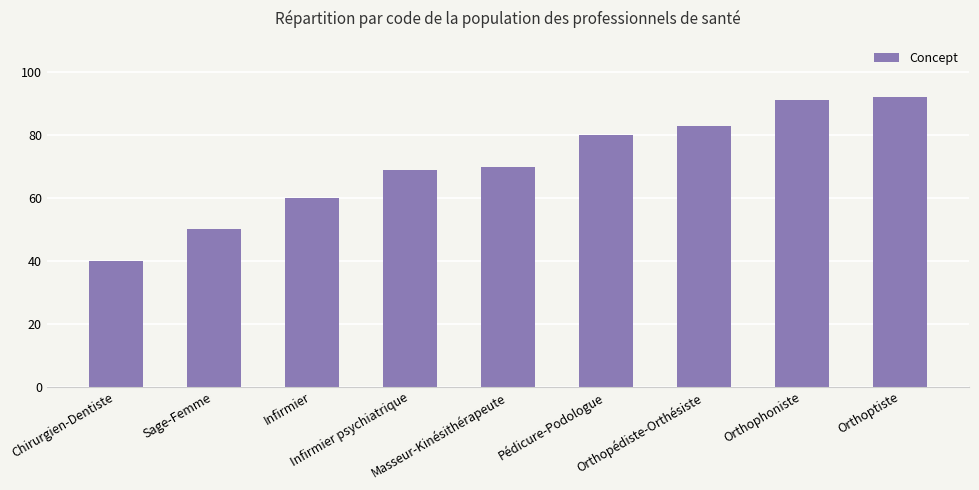

Which category has the lowest value across all series?

Chirurgien-Dentiste